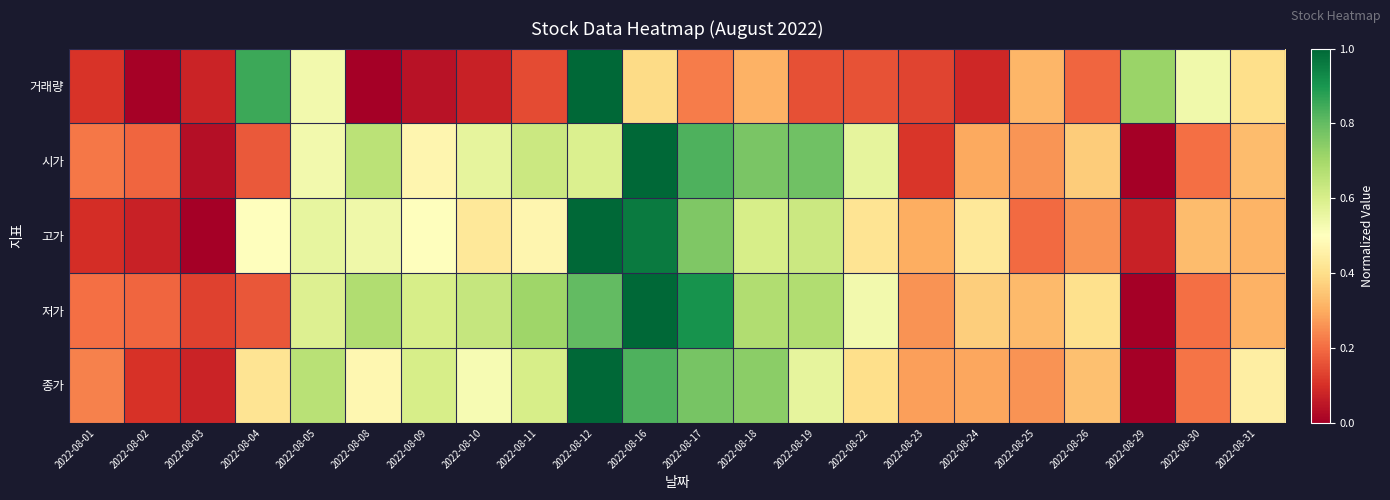

At 2022-08-22, list the series in order from smallest to largest.

거래량, 종가, 고가, 저가, 시가